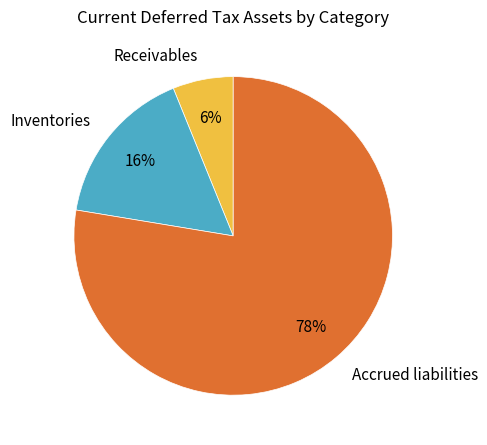

Do Receivables and Inventories together represent more than half of the pie?

No